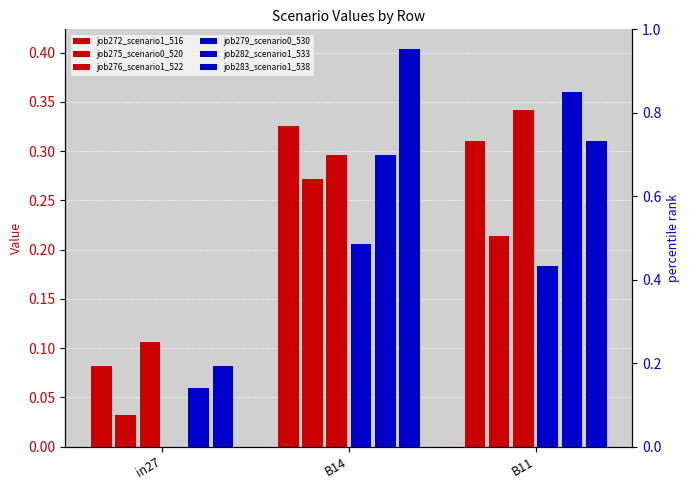

List the labels in order of job282_scenario1_533 value, largest first.

B11, B14, in27